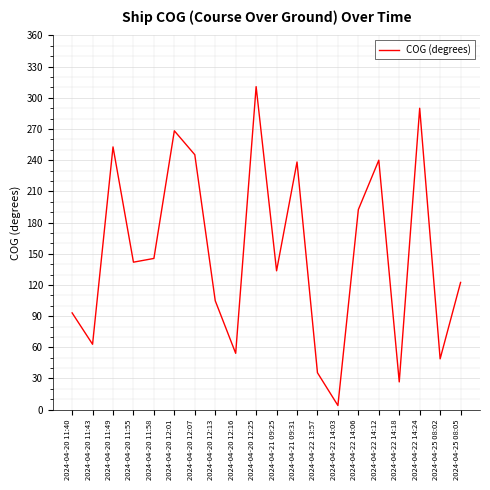

Is this an area chart (filled region under the line)?

No